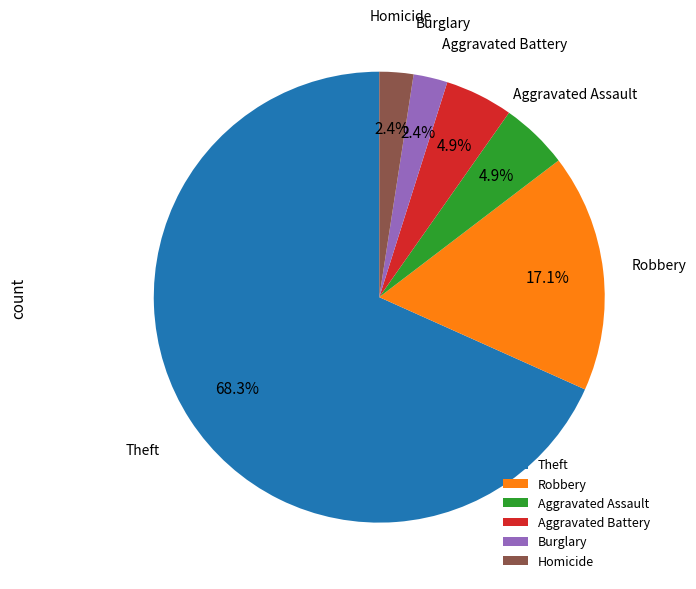

What portion of the pie excludes Theft?

31.7%